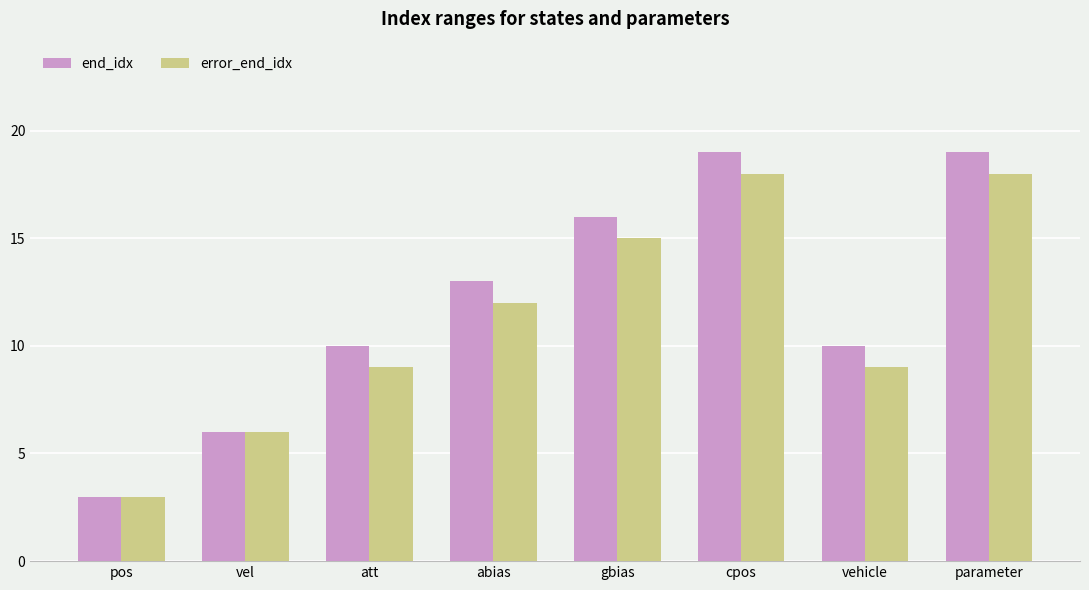

Which series has the largest total across all categories?

end_idx